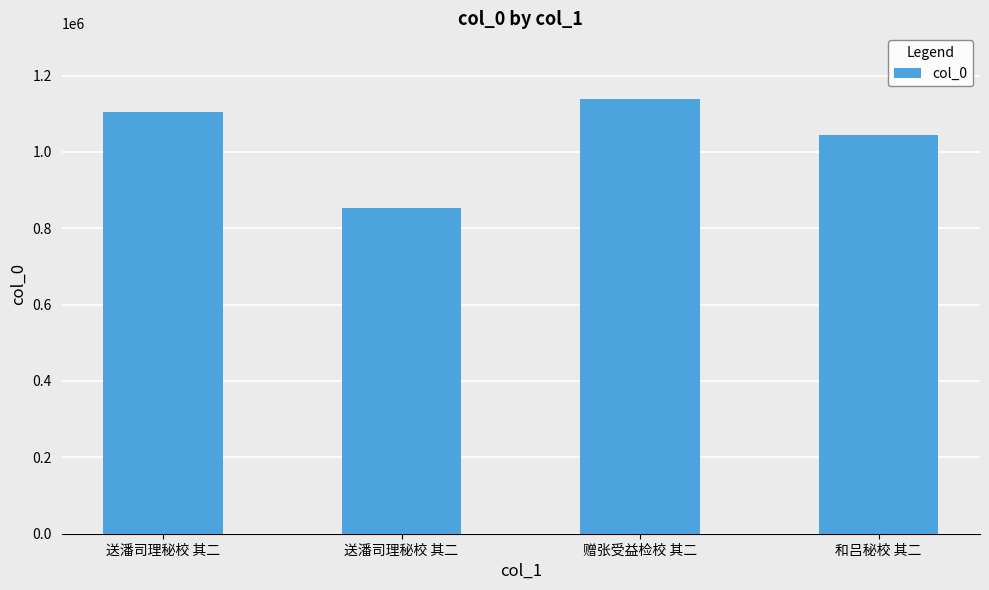

How many distinct data groups are displayed?

1